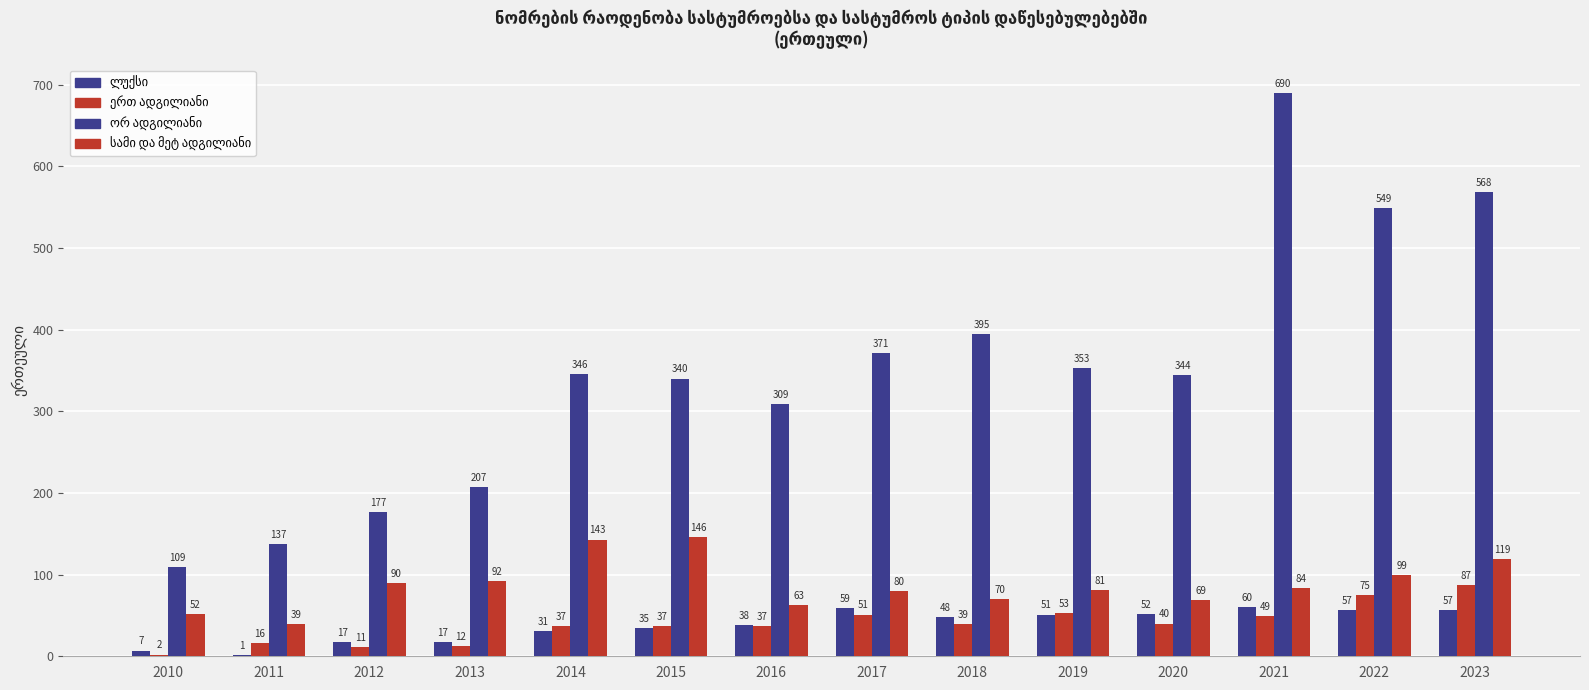

Is the value of ლუქსი at 2013 greater than the value of სამი და მეტ ადგილიანი at 2014?

No